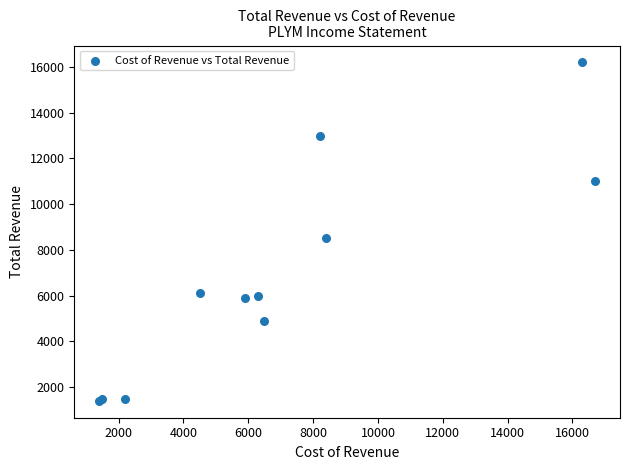

What Y value in the scatter plot is closest to 8800?

8500